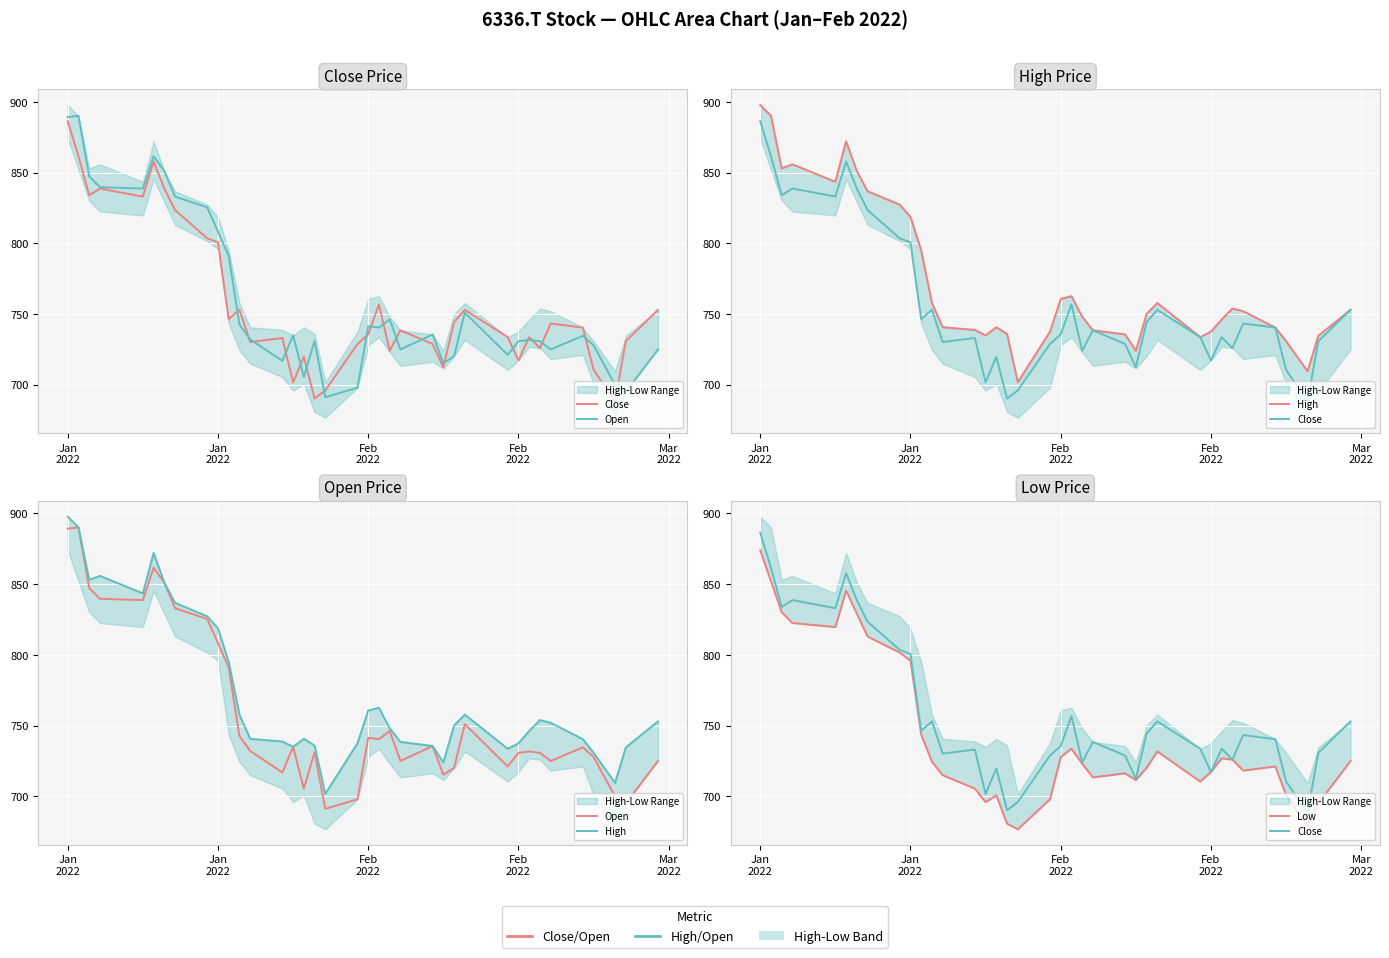

Reading left to right, extract all data points from this chart.

Close: 886.3	861.5	833.9	838.7	833.0	857.7	838.7	823.5	803.5	800.6	746.3	753.0	730.2	733.0	701.6	719.7	690.2	696.0	728.8	735.5	756.8	724.0	738.4	728.8	712.4	744.2	752.9	733.6	717.2	733.6	725.9	743.3	740.4	710.4	688.2	730.7	752.9
Open: 889.1	890.1	847.3	839.6	838.7	861.5	851.1	833.0	825.4	808.2	791.1	742.5	732.1	716.8	734.9	705.4	731.1	691.1	697.9	741.3	740.4	746.2	724.9	735.5	715.3	720.1	751.0	721.1	730.7	731.7	730.7	724.9	734.6	727.8	699.8	695.0	724.9
High: 897.7	890.1	853.0	855.8	843.4	872.0	851.1	836.8	827.3	818.7	794.9	757.8	740.6	738.7	734.9	740.6	735.9	701.8	737.5	760.6	762.6	748.1	738.4	735.5	724.0	750.0	757.7	733.6	737.5	746.2	753.9	752.0	740.4	730.7	709.5	734.6	752.9
Low: 873.9	852.0	830.1	822.5	819.6	845.3	829.2	813.0	801.6	795.8	743.5	724.4	714.9	705.4	695.9	700.7	680.7	676.7	697.9	727.8	733.6	723.0	713.3	716.2	711.4	720.1	731.7	710.4	717.2	726.9	725.9	718.2	721.1	700.8	678.6	695.0	724.9